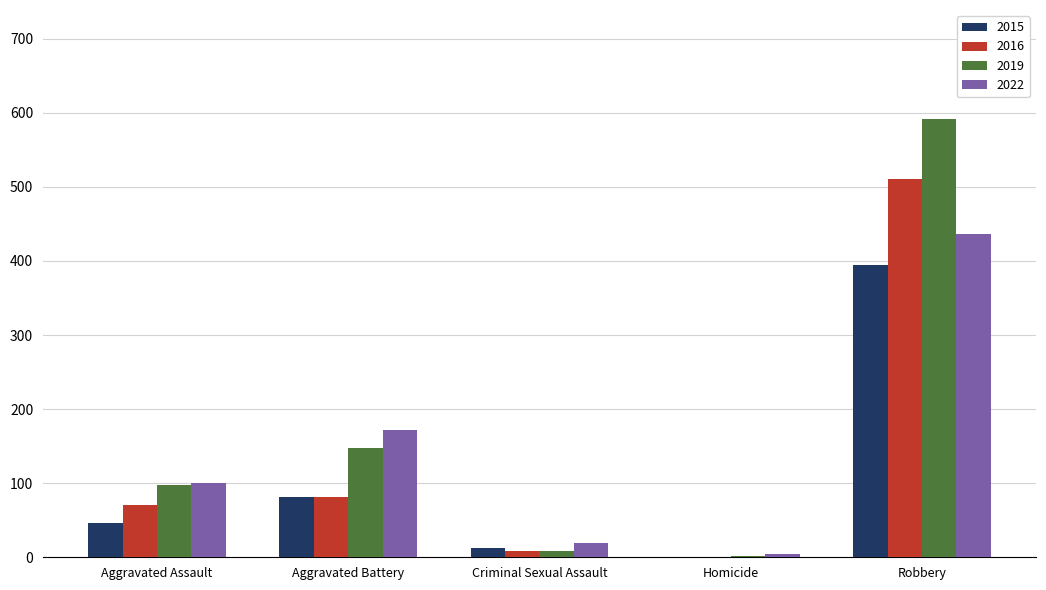

How many categories are shown in the chart?

5